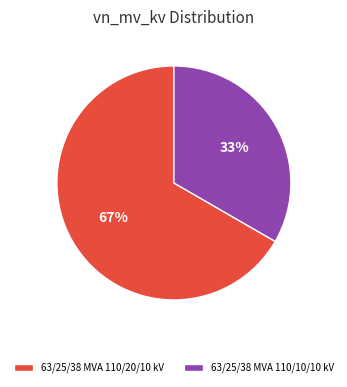

To the nearest percent, what percentage of the pie is 63/25/38 MVA 110/10/10 kV?

33%